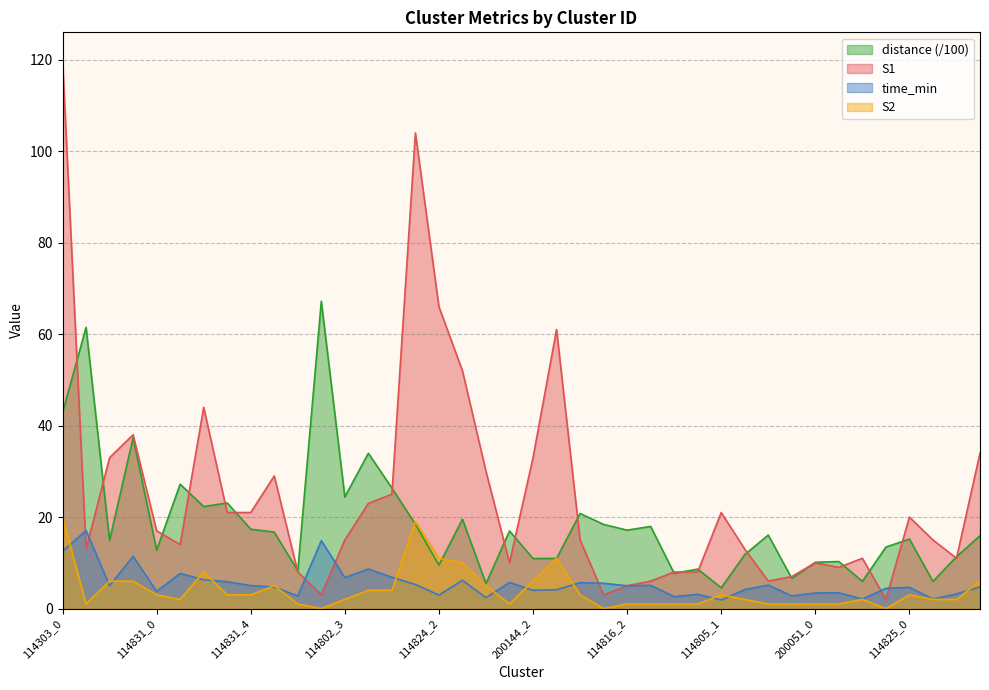

What is the label of the 13th point from the right?

114805_0